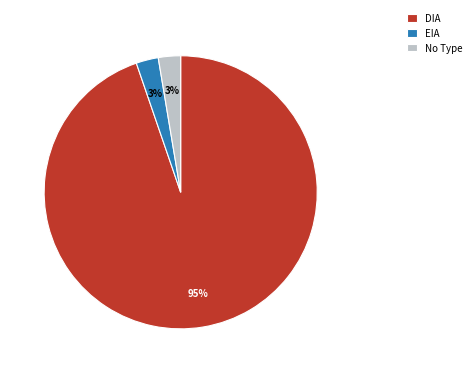

Between DIA and EIA, which is larger?

DIA